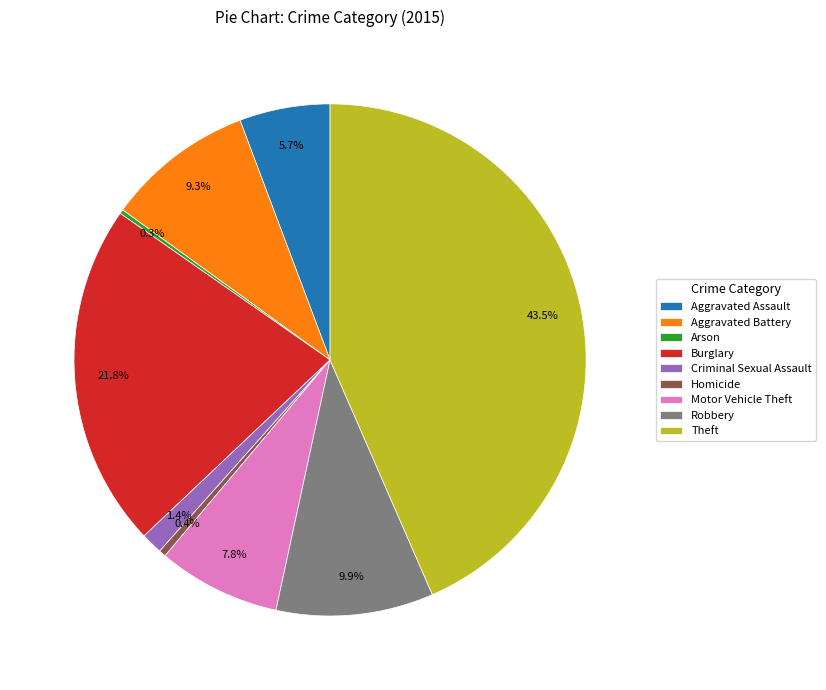

To the nearest percent, what is the combined percentage of Criminal Sexual Assault and Aggravated Battery?

11%